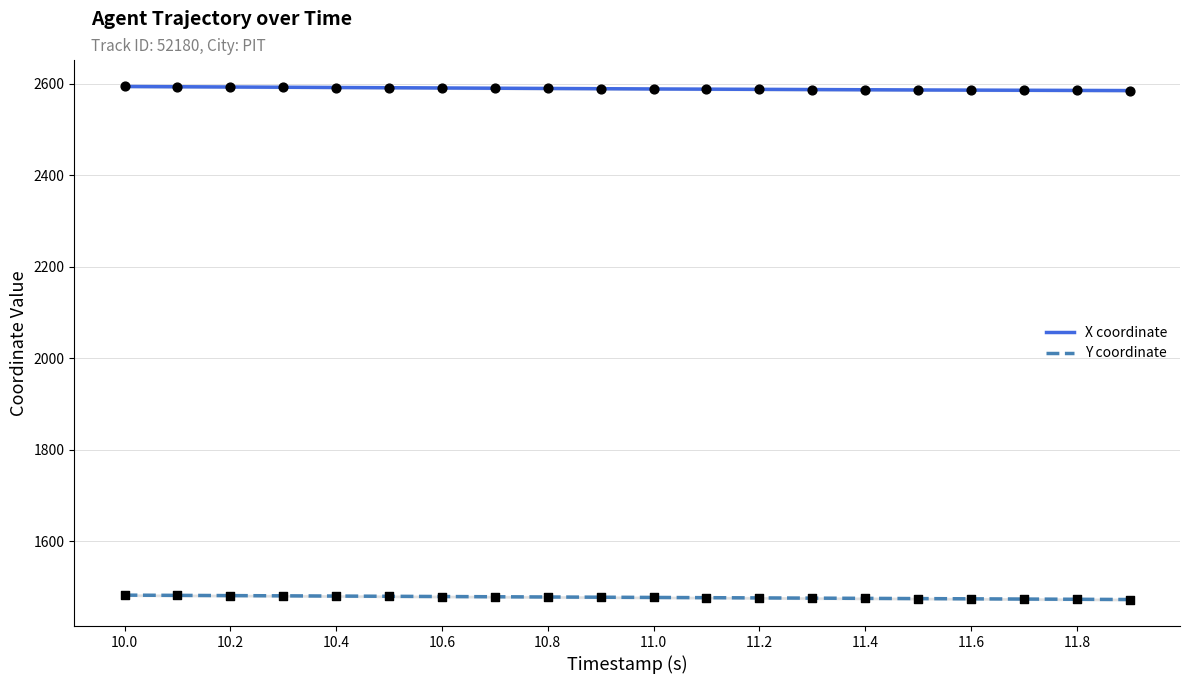

What are all the series names shown in the legend?

X, Y